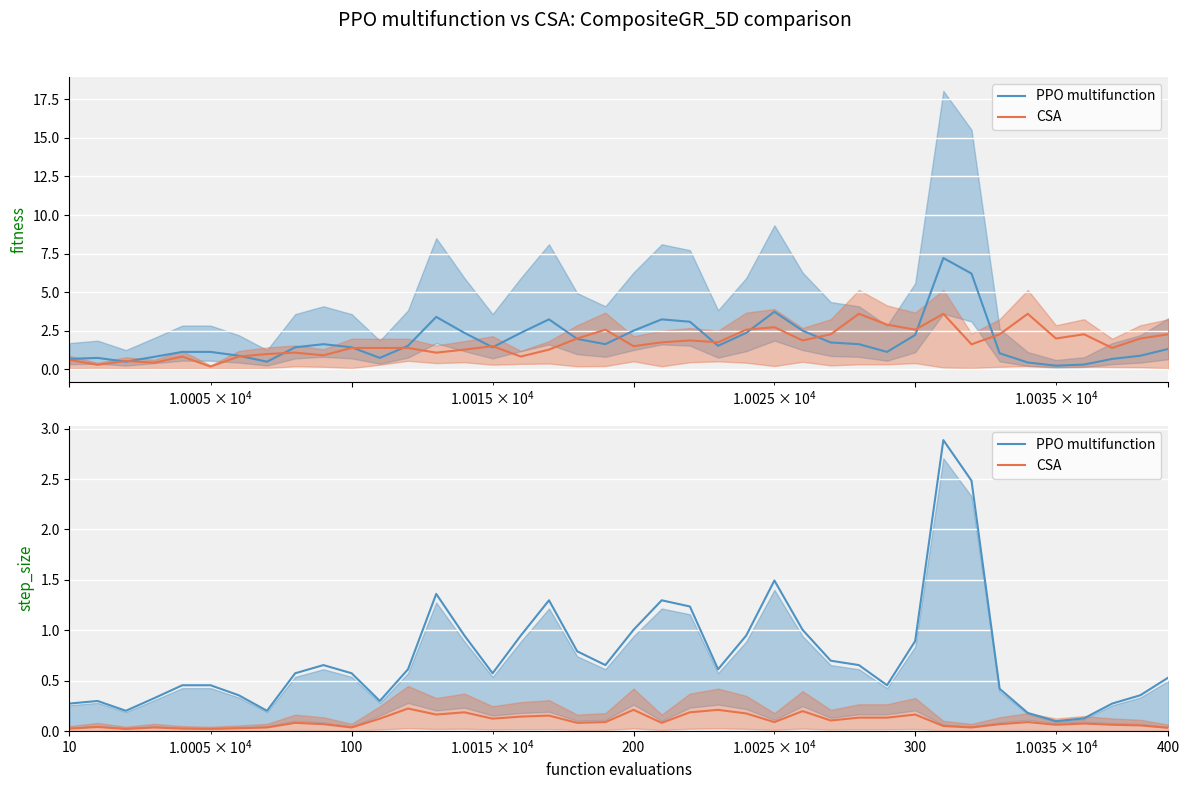

Reading right to left, extract all data points from this chart.

PPO multifunction: 0.5	0.4	0.3	0.1	0.1	0.2	0.4	2.5	2.9	0.9	0.5	0.7	0.7	1.0	1.5	0.9	0.6	1.2	1.3	1.0	0.7	0.8	1.3	0.9	0.6	0.9	1.4	0.6	0.3	0.6	0.7	0.6	0.2	0.4	0.5	0.5	0.3	0.2	0.3	0.3
CSA: 0.0	0.1	0.1	0.1	0.1	0.1	0.1	0.0	0.1	0.2	0.1	0.1	0.1	0.2	0.1	0.2	0.2	0.2	0.1	0.2	0.1	0.1	0.2	0.1	0.1	0.2	0.2	0.2	0.1	0.0	0.1	0.1	0.0	0.0	0.0	0.0	0.0	0.0	0.0	0.0